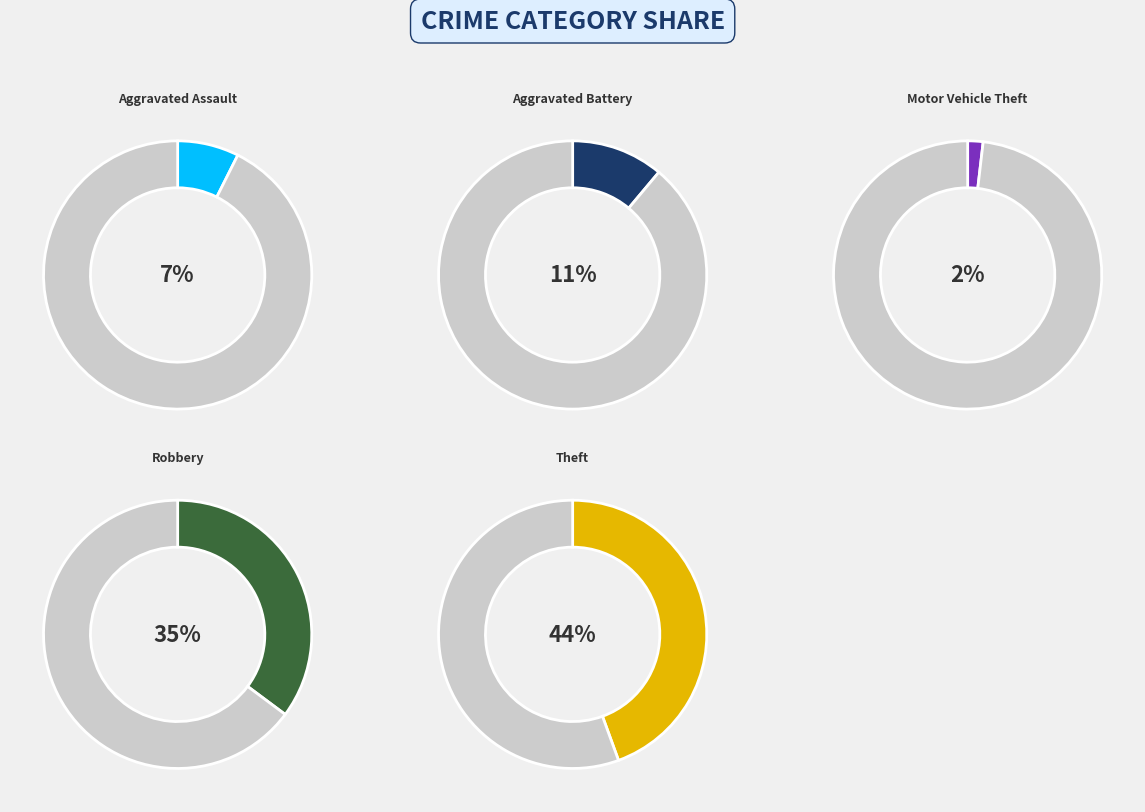

Does any single category account for the majority?

No